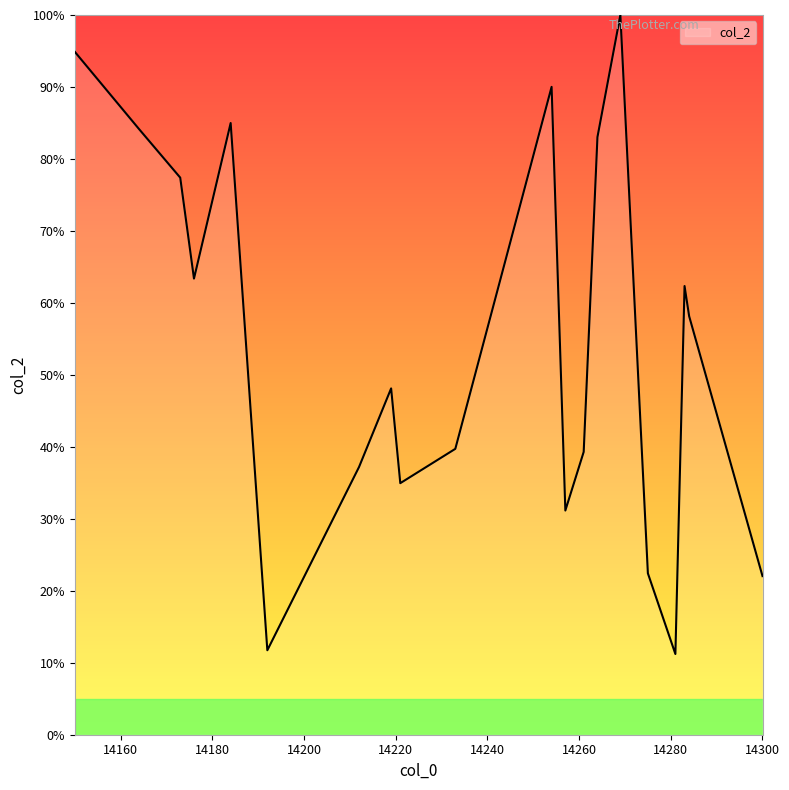

How many values are below 58?

10